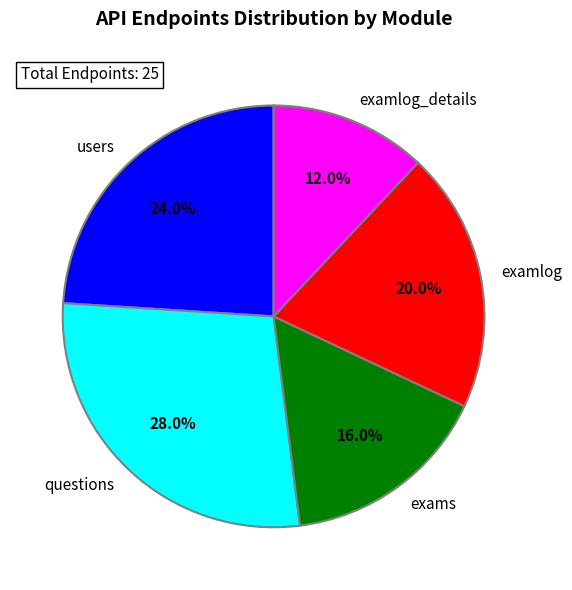

Between examlog_details and examlog, which is larger?

examlog